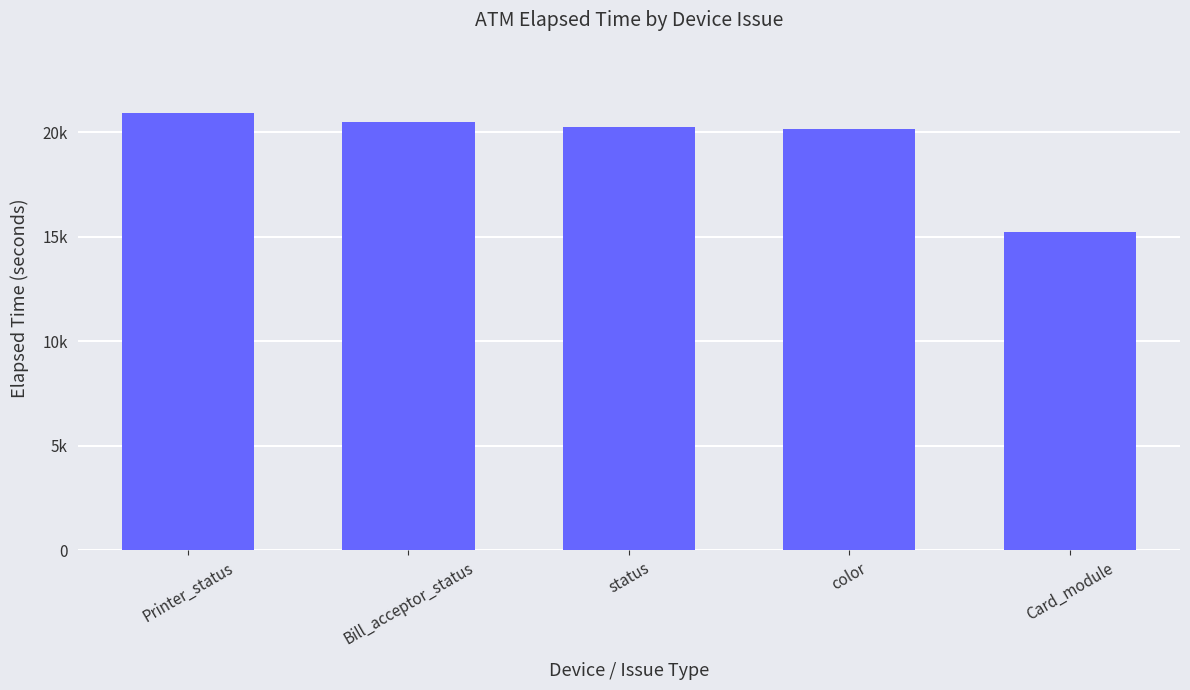

True or false: the data shows 32540 at Bill_acceptor_status.

False